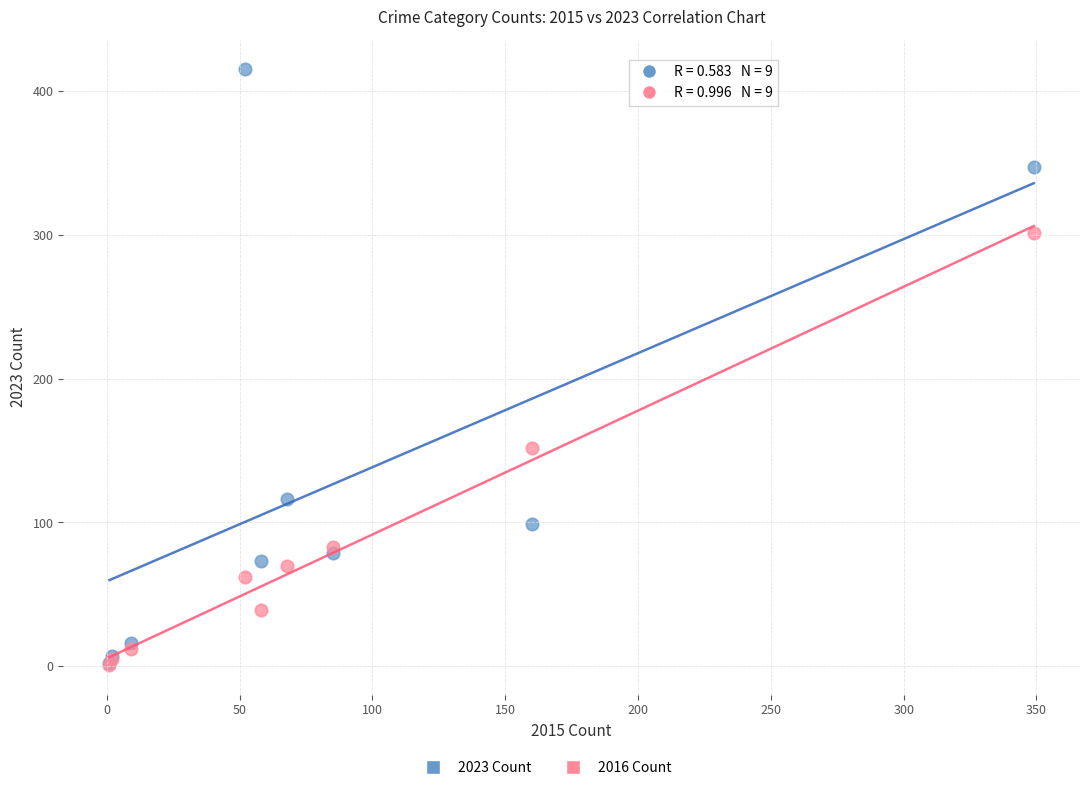

In the 2023 Count series, what Y value is closest to 208?

116